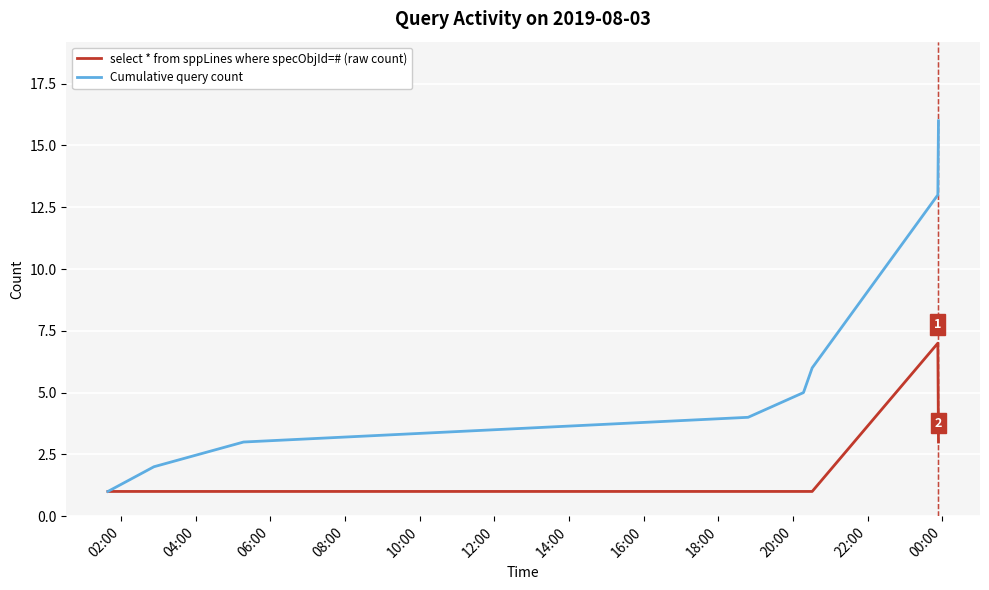

Rank the series by their average value, from highest to lowest.

Cumulative query count, select * from sppLines where specObjId=# (raw count)